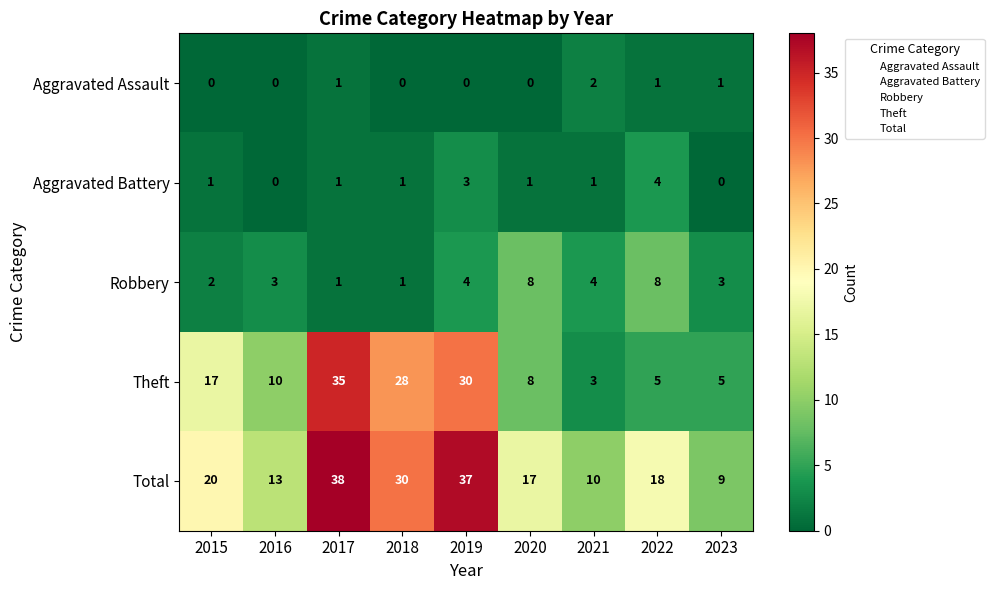

The value of Robbery at 2018 is 2. True or false?

False